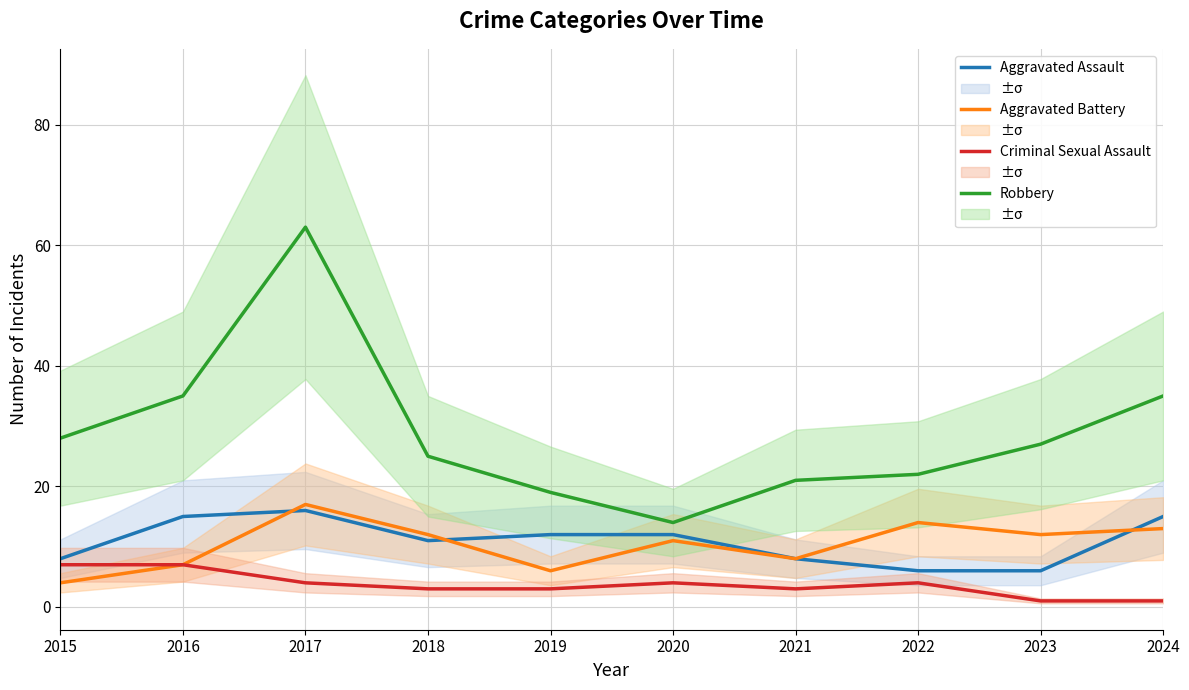

What is the value of the Robbery point at the 1st from the left?

28